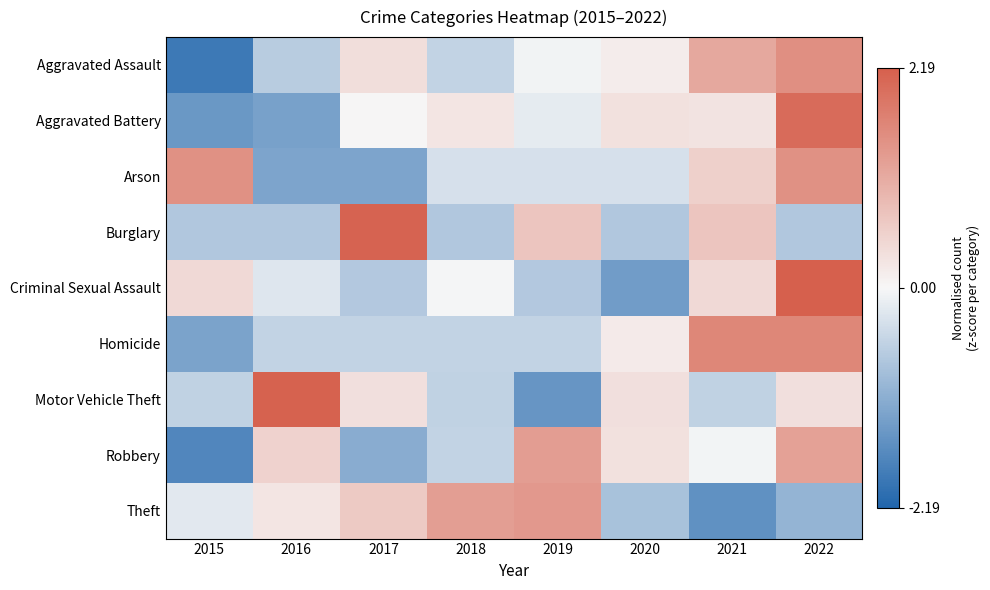

What is the spread (max minus min) of values at 2016?

3.4